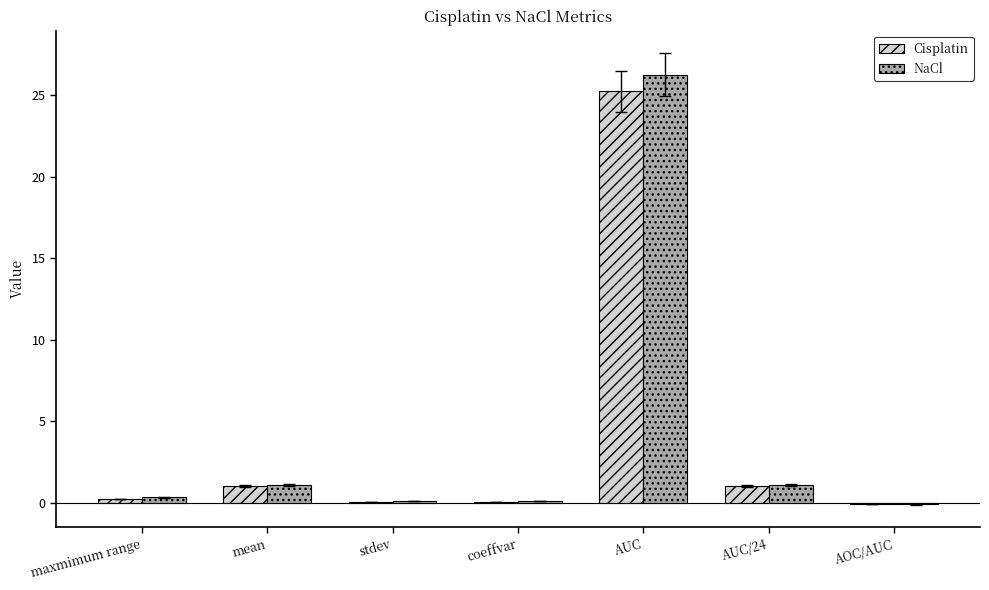

What is the maximum value shown in the chart?

26.2